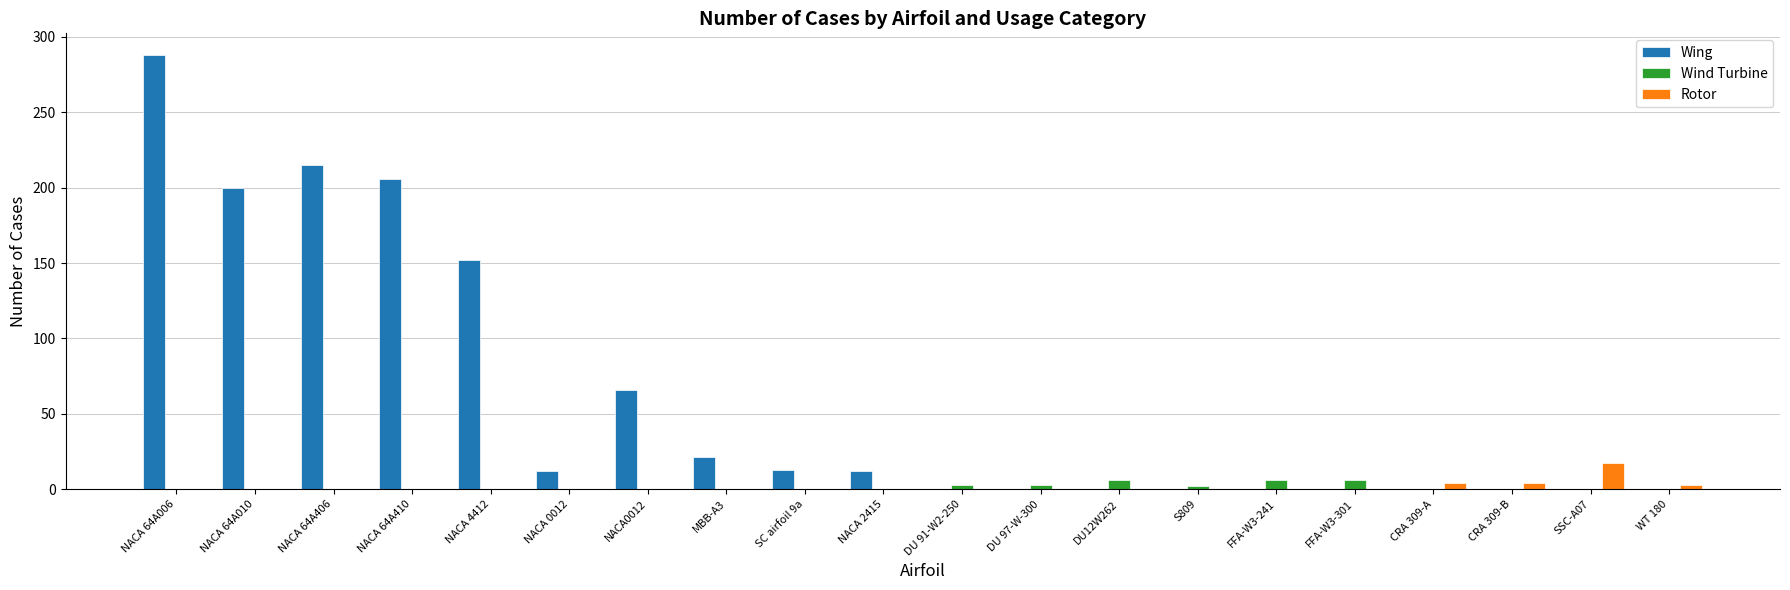

Are the bars horizontal?

No